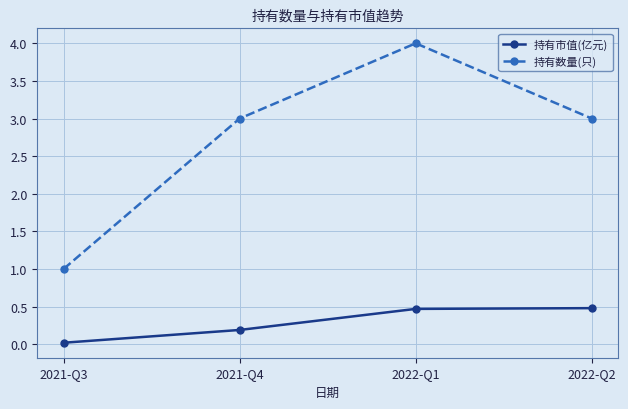

What is the difference between the maximum and minimum values in the 持有市值(亿元) series?

0.5